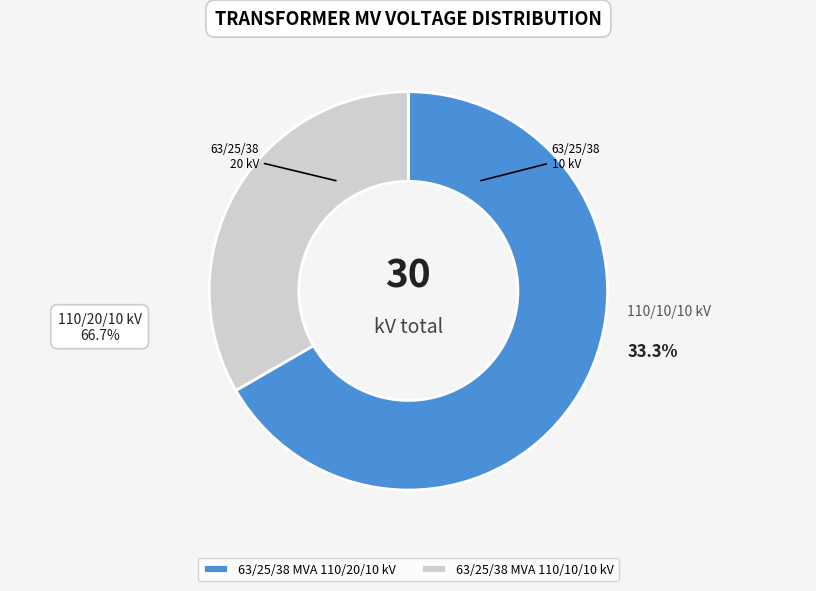

Combined, do 63/25/38 MVA 110/20/10 kV and 63/25/38 MVA 110/10/10 kV account for over 50%?

Yes